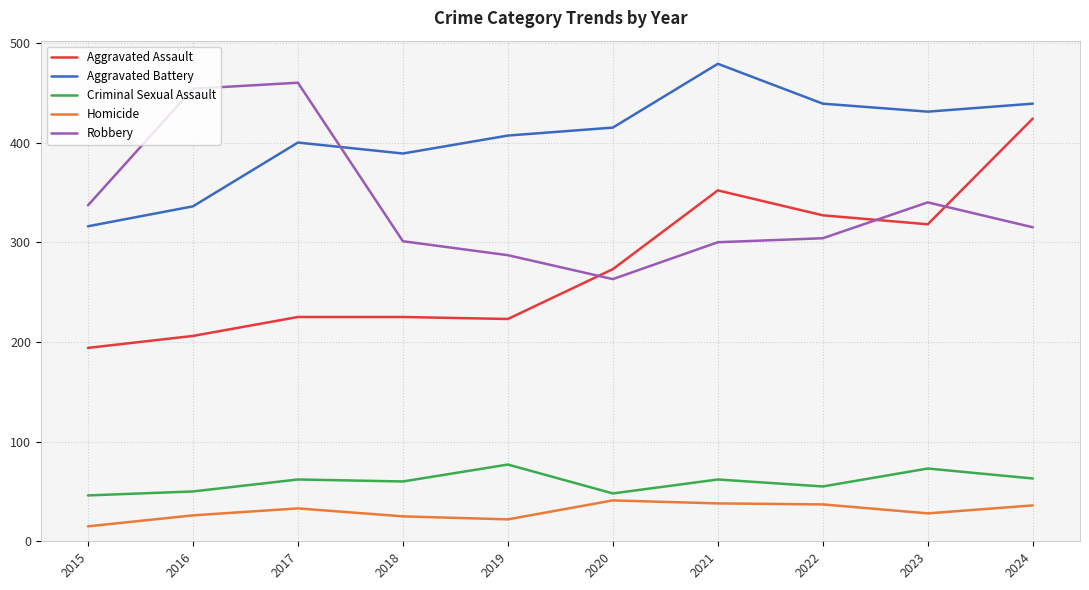

What are all the series names shown in the legend?

Aggravated Assault, Aggravated Battery, Criminal Sexual Assault, Homicide, Robbery